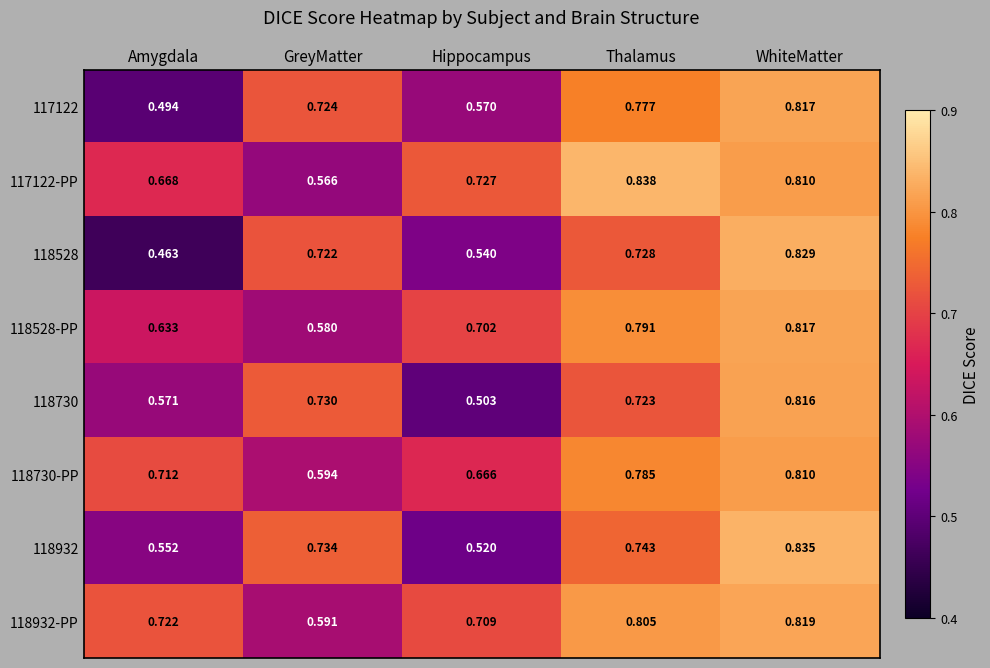

At which label is 118528-PP closest to 0?

GreyMatter